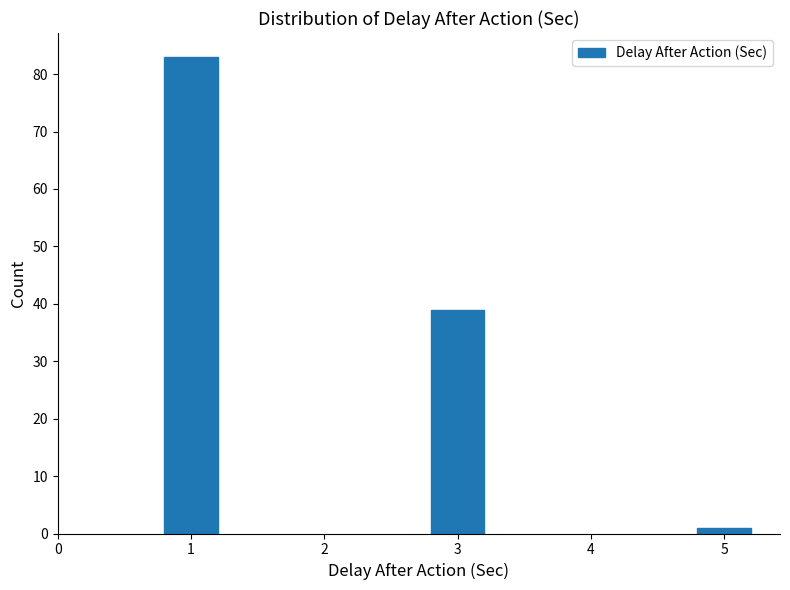

Reading left to right, extract all data points from this chart.

1=83	3=39	5=1